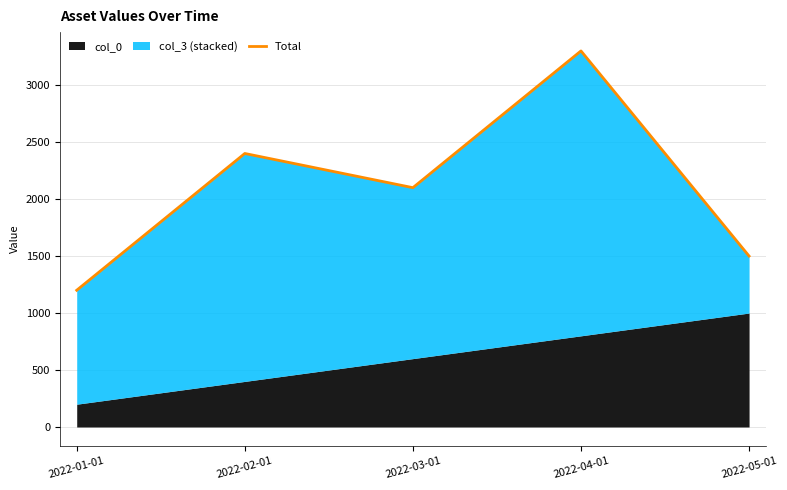

What is the ratio of the value at 2022-04-01 to the value at 2022-02-01?

1.4